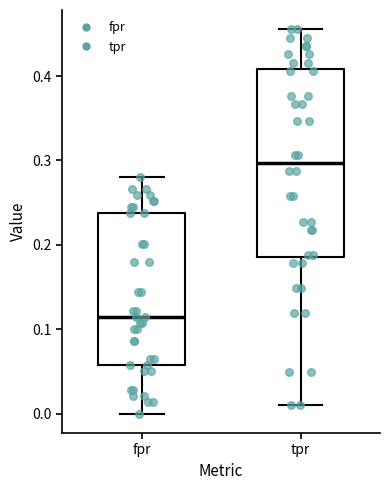

Where does the upper whisker of the box for fpr end on the y-axis? The values are not printed on the chart, so give them approximately, as read against the axis.

0.28